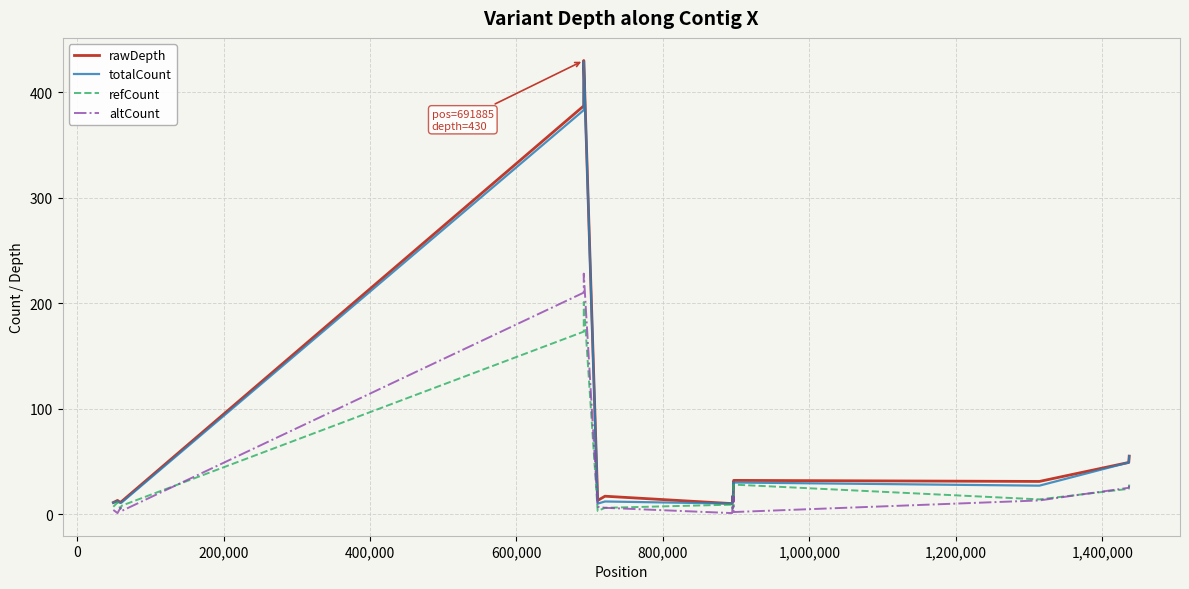

What is the minimum value for totalCount?

10